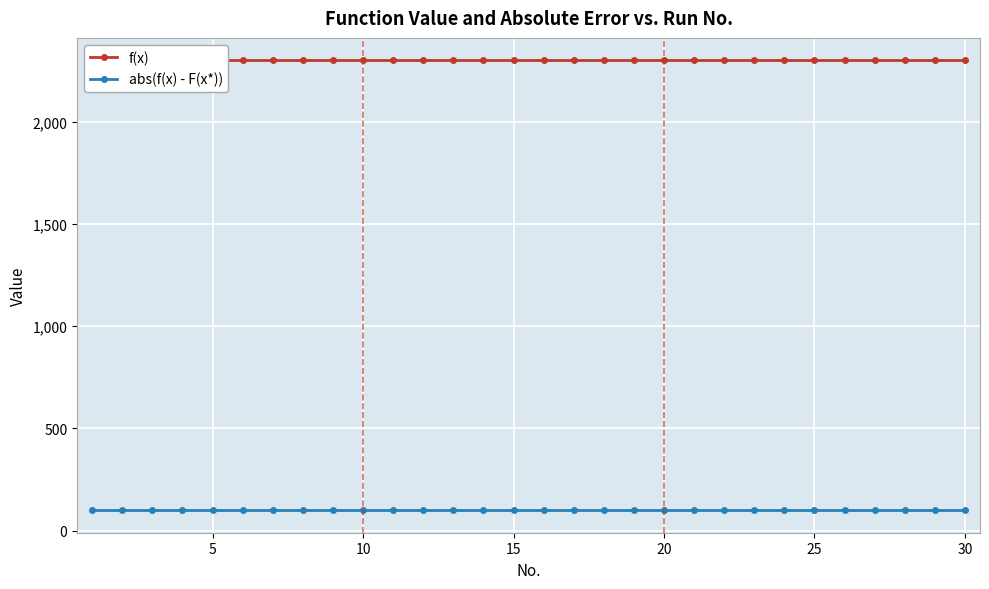

Reading left to right, what are all the values shown in this chart?

f(x): 2300	2300	2300	2300	2300	2300	2300	2300	2300	2300	2300	2300	2300	2300	2300	2300	2300	2300	2300	2300	2300	2300	2300	2300	2300	2300	2300	2300	2300	2300
abs(f(x) - F(x*)): 100	100	100	100	100	100	100	100	100	100	100	100	100	100	100	100	100	100	100	100	100	100	100	100	100	100	100	100	100	100